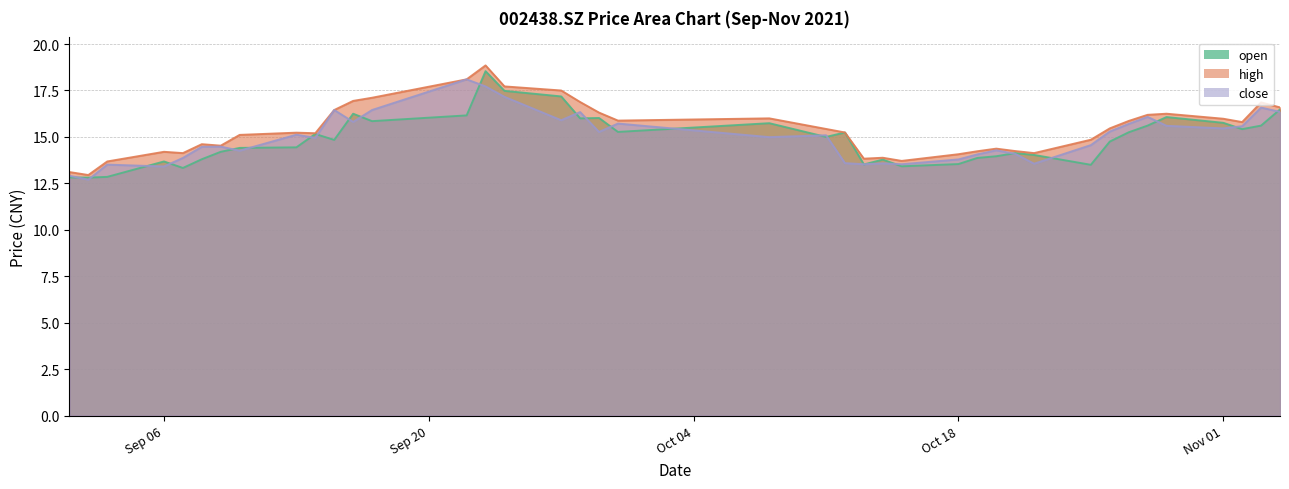

What is the difference between the maximum and second lowest values in the open series?

5.7